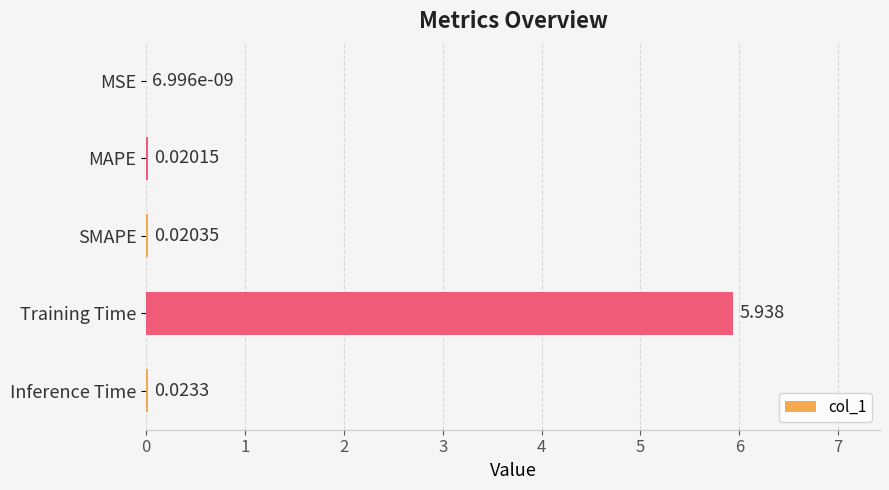

Which category has the highest value across all series?

Training Time